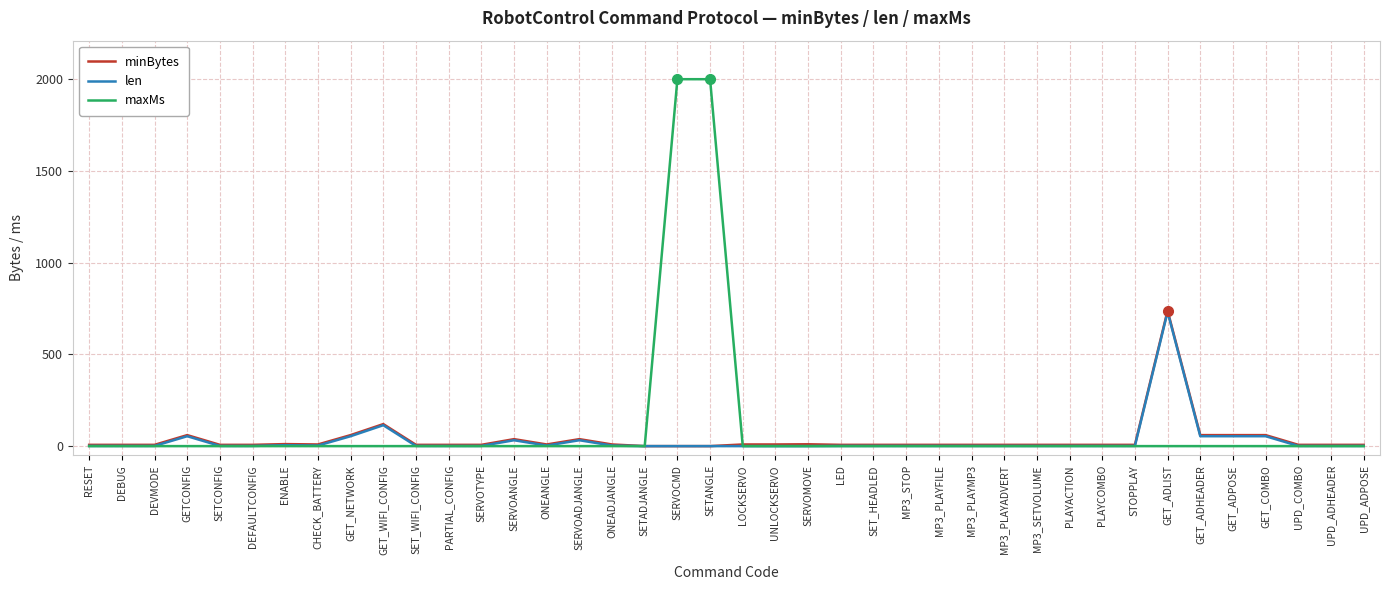

How many lines are shown in the chart?

3